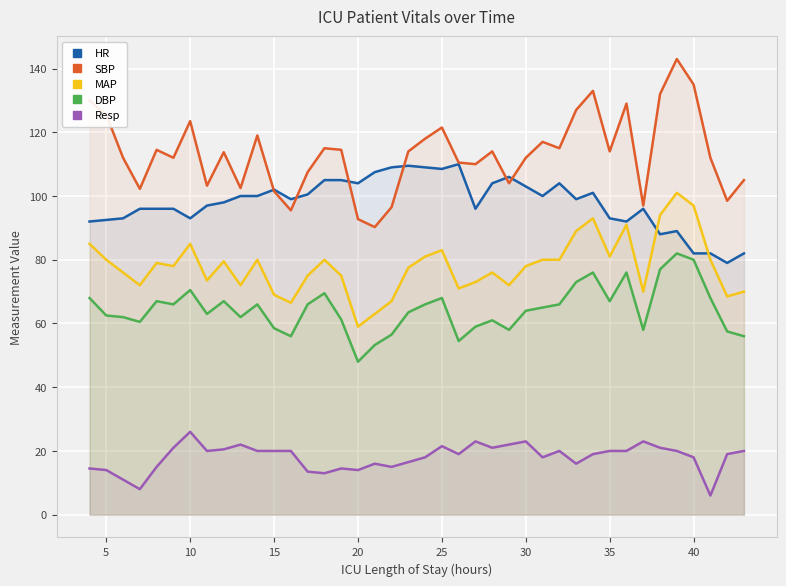

What is the spread (max minus min) of values at 5?

111.5